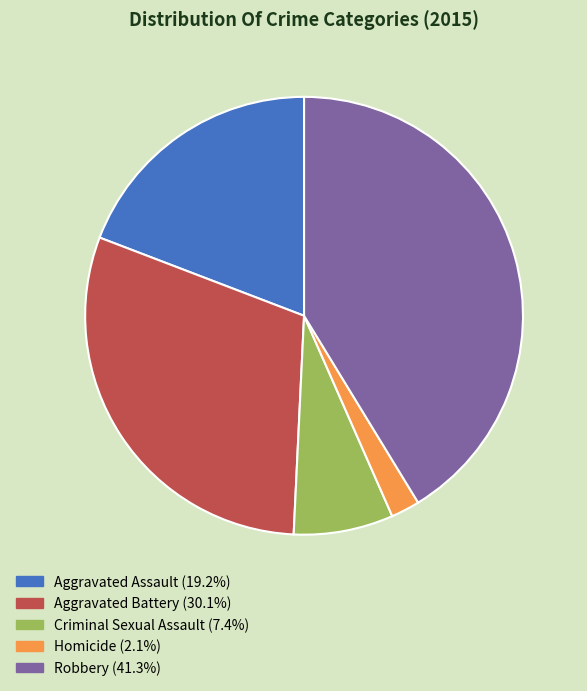

Is Robbery the majority of the pie?

No